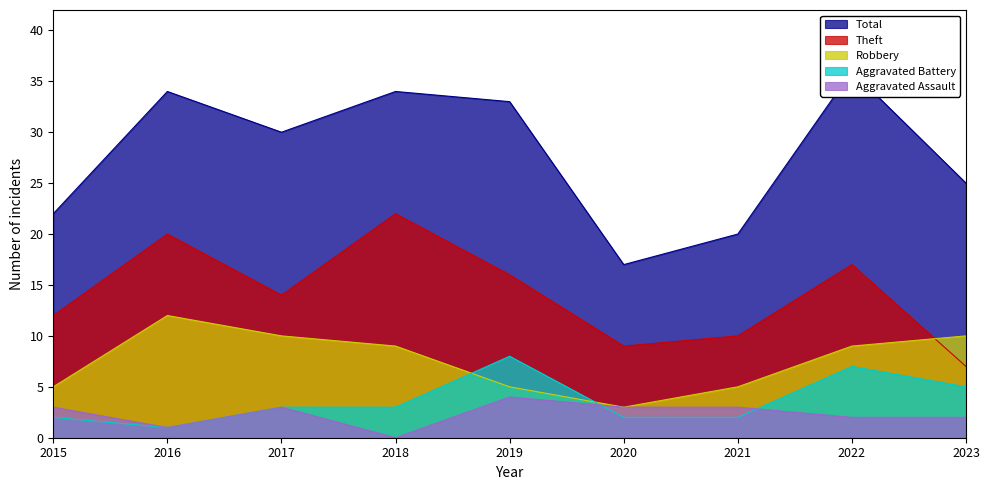

How many series are shown in this chart?

5